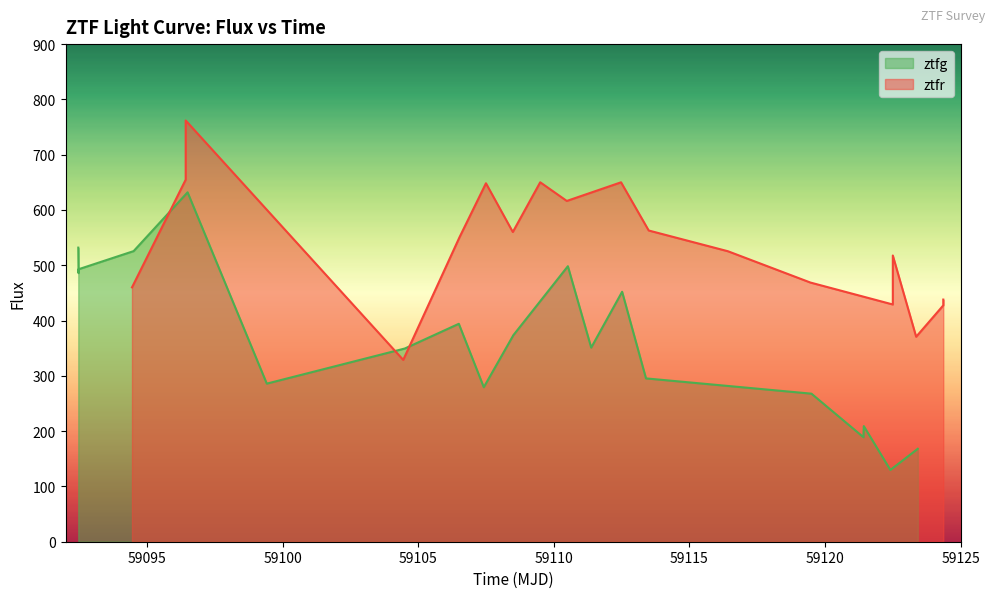

What is the difference between the maximum and minimum values?

502.1